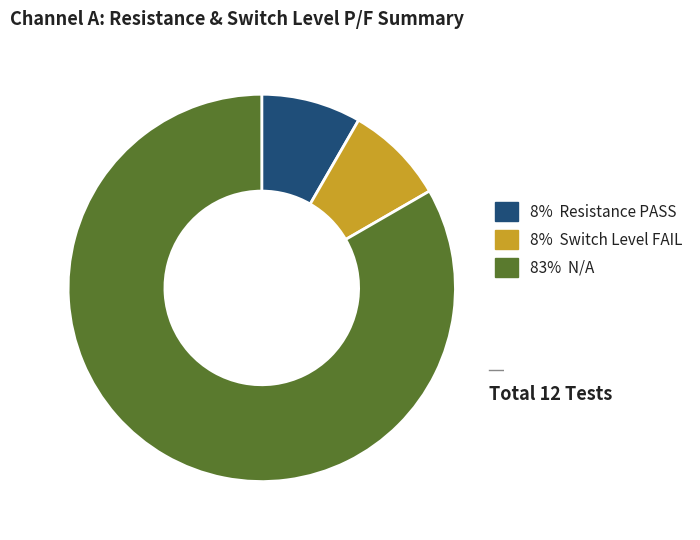

Is there a majority slice in this chart?

Yes